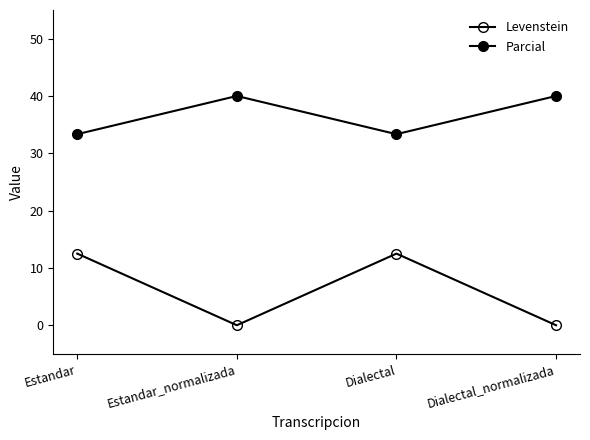

Where is the first local minimum for Parcial?

Dialectal